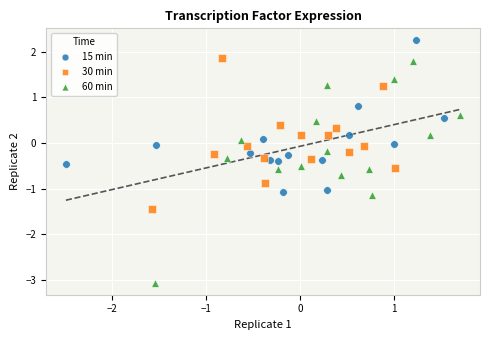

Which series has the largest Y range (max minus min)?

60 min